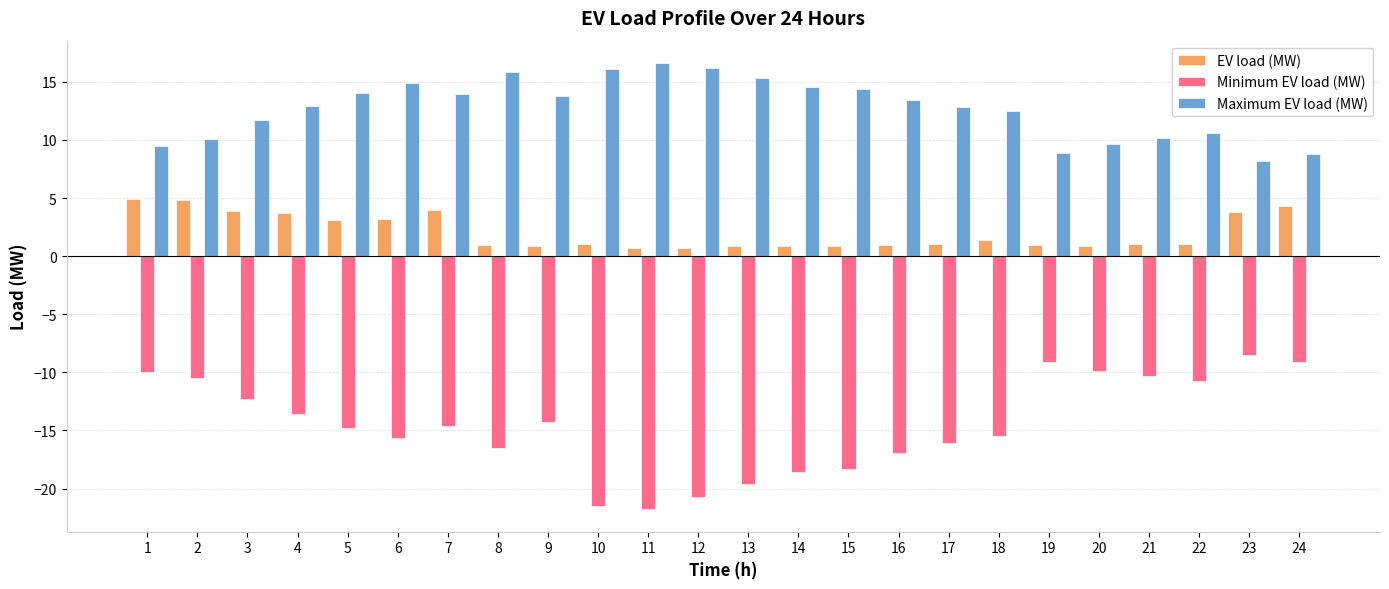

What is the difference between the Maximum EV load (MW) values at 19 and 21?

1.3